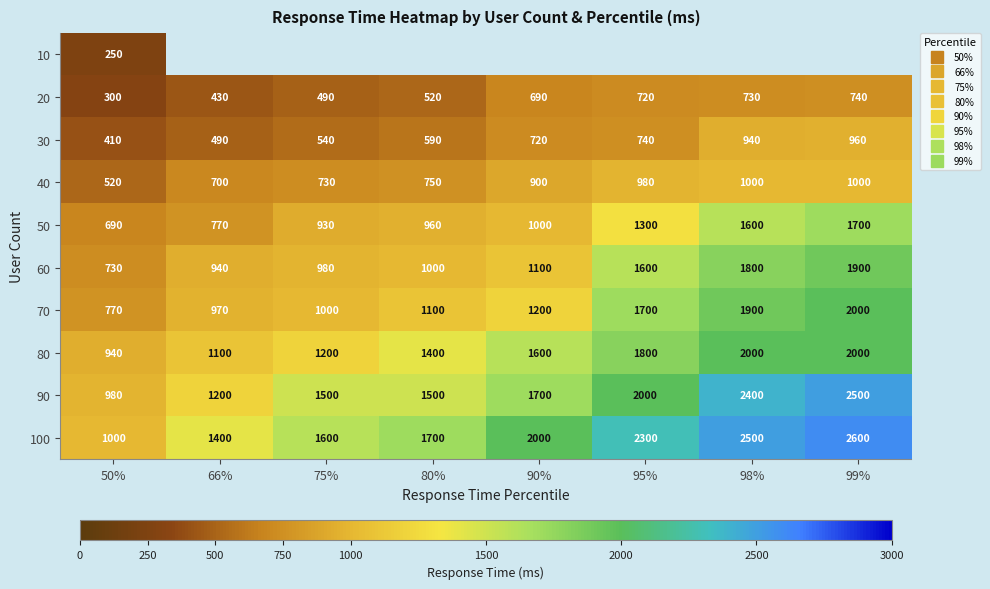

True or false: 90 has a value of 1500.0 at 75%.

True